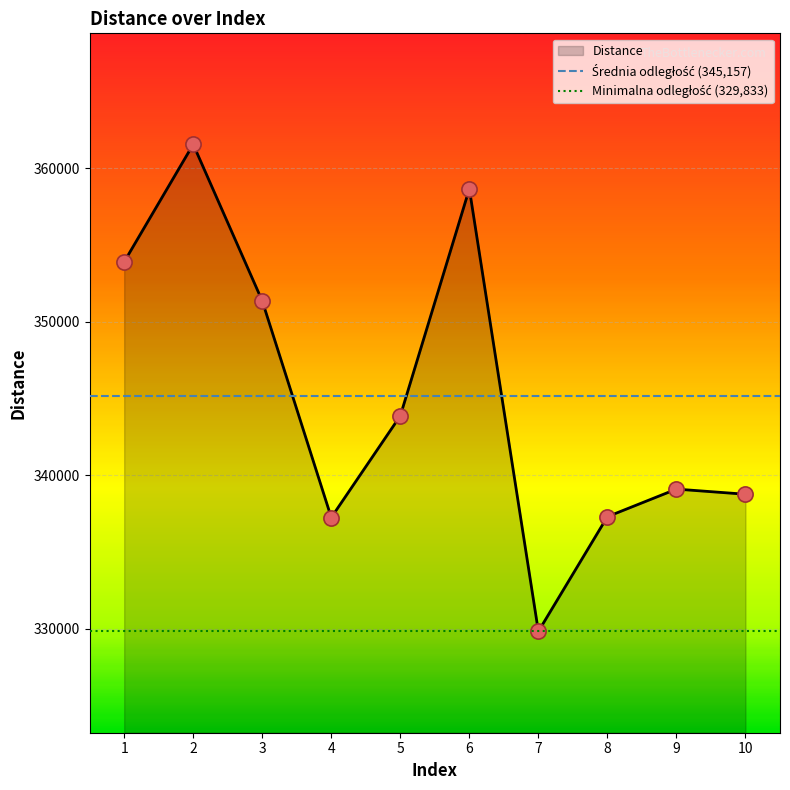

What is the lowest value of the Distance series?

329833.1